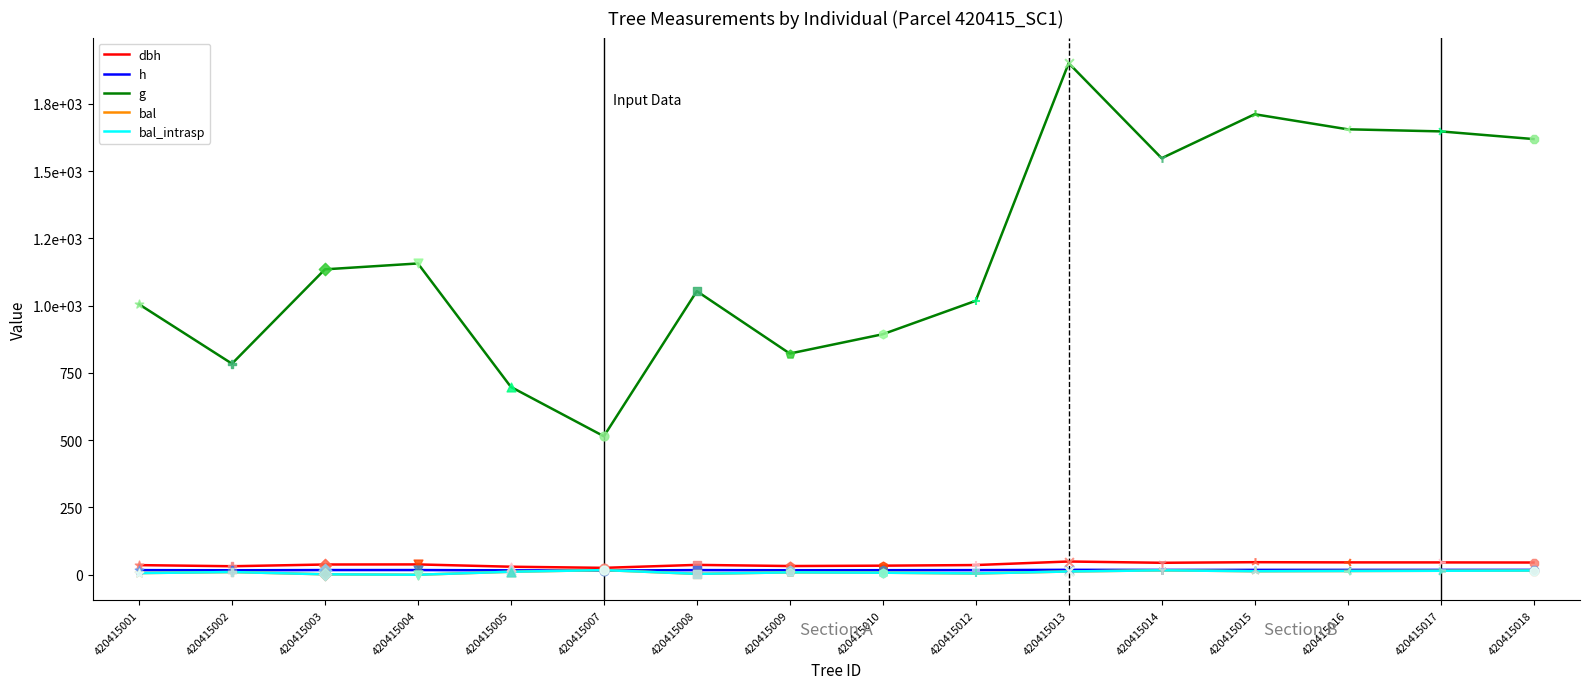

What is the total value across all series at 420415009?

889.0